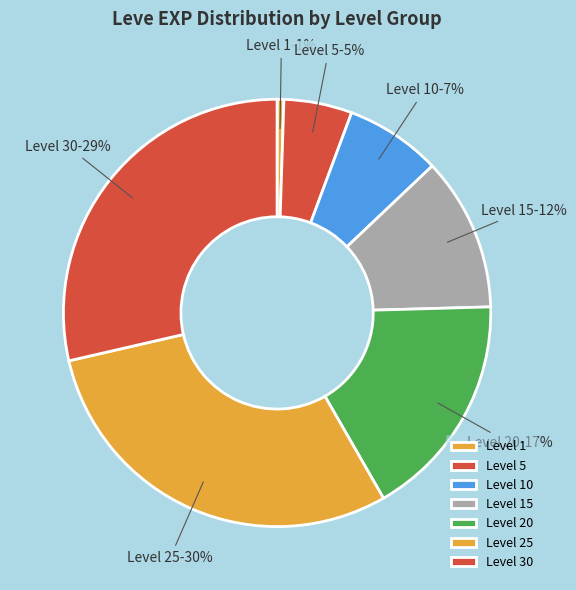

Do Level 25 and Level 20 together represent more than half of the pie?

No